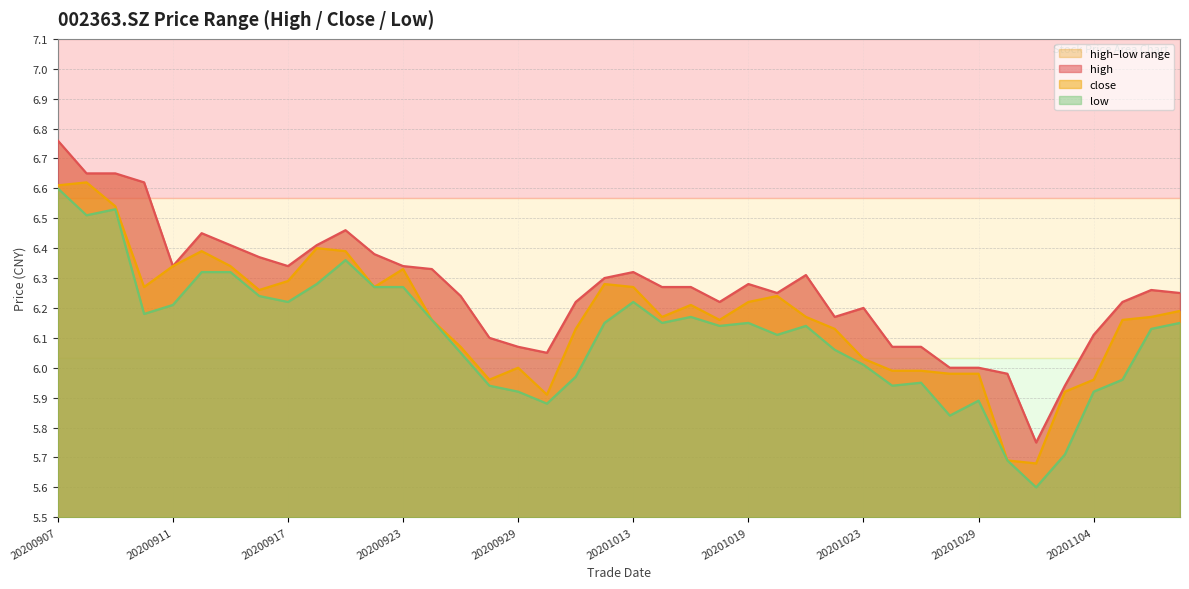

Which series has the largest total across all categories?

high